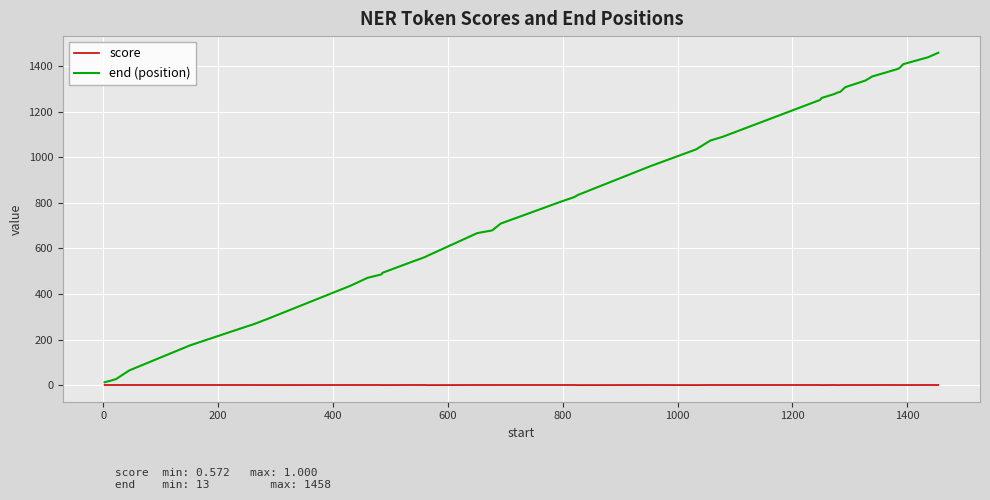

Rank the series by their average value, from highest to lowest.

end (position), score